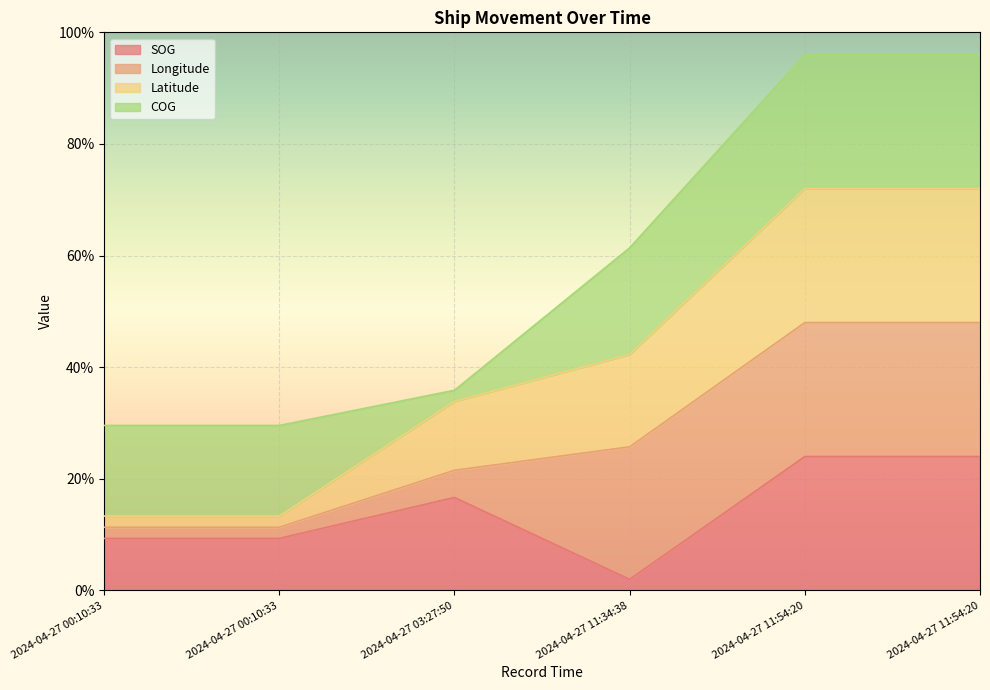

Which category has the lowest value in the SOG series?

2024-04-27 11:34:38